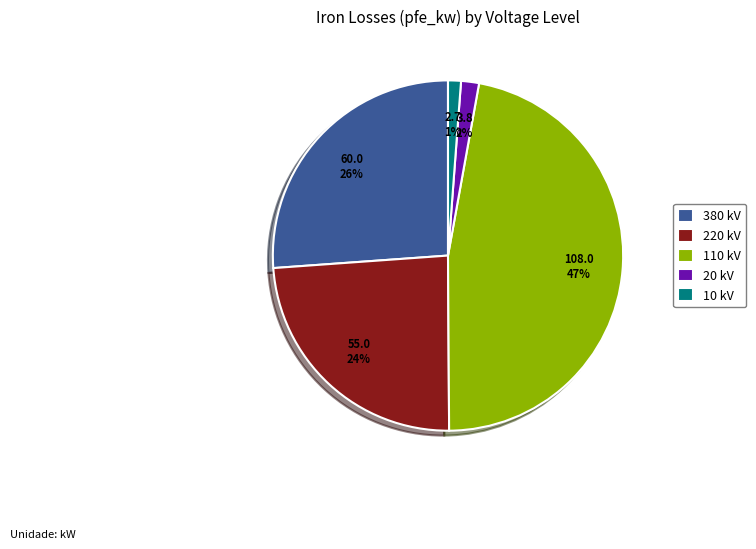

Is the sum of 20 kV and 10 kV greater than half?

No